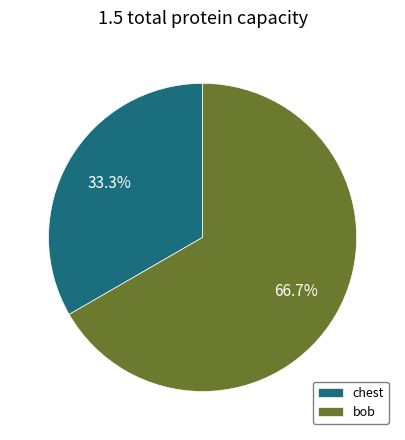

What percentage is the bob slice, to the nearest percent?

67%